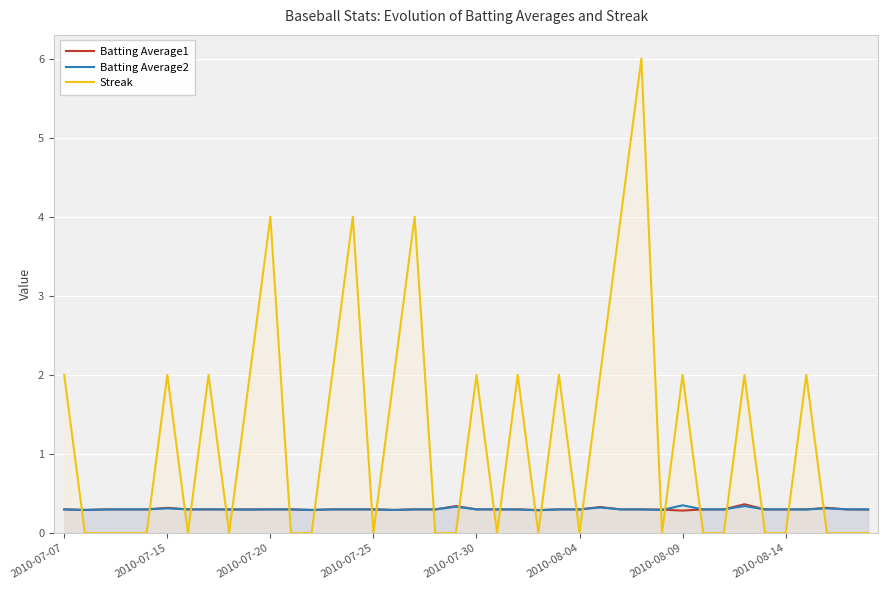

Which series has the largest range (max minus min)?

Streak